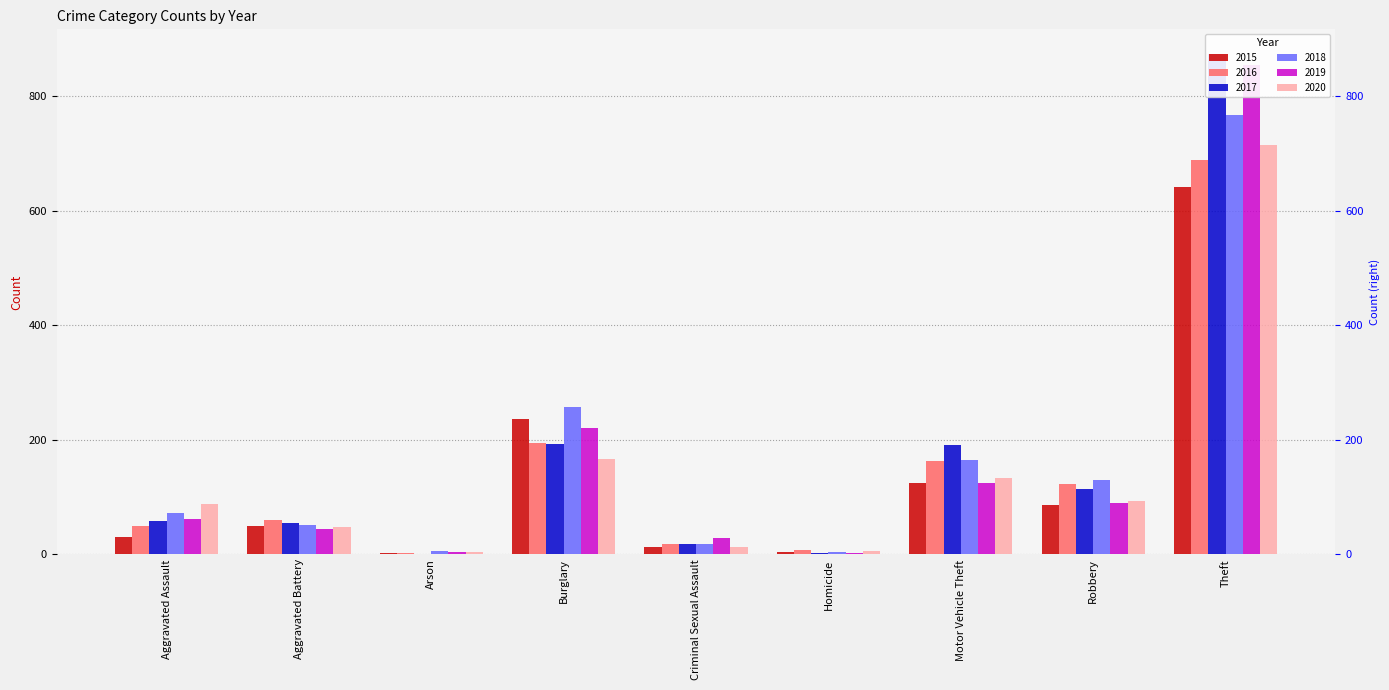

What are all the series names shown in the legend?

2015, 2016, 2017, 2018, 2019, 2020